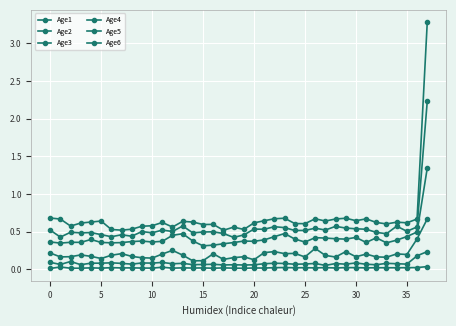

How many data points does each series have?

38